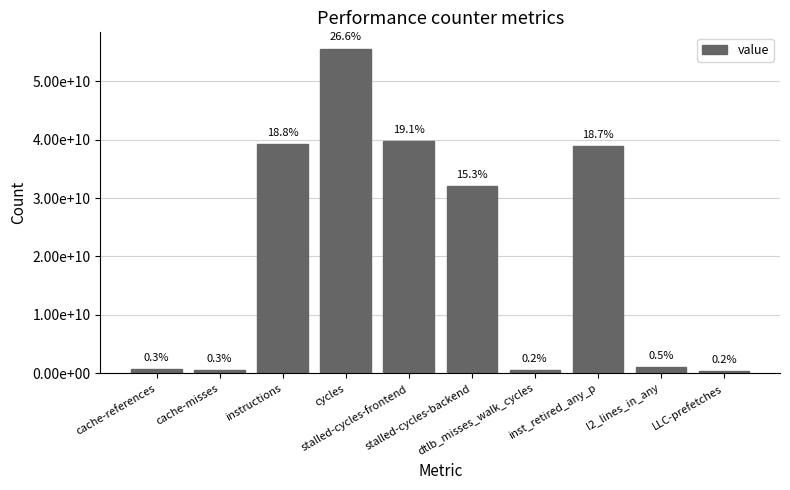

What is the sum of the values at cache-references and l2_lines_in_any?

1737604239